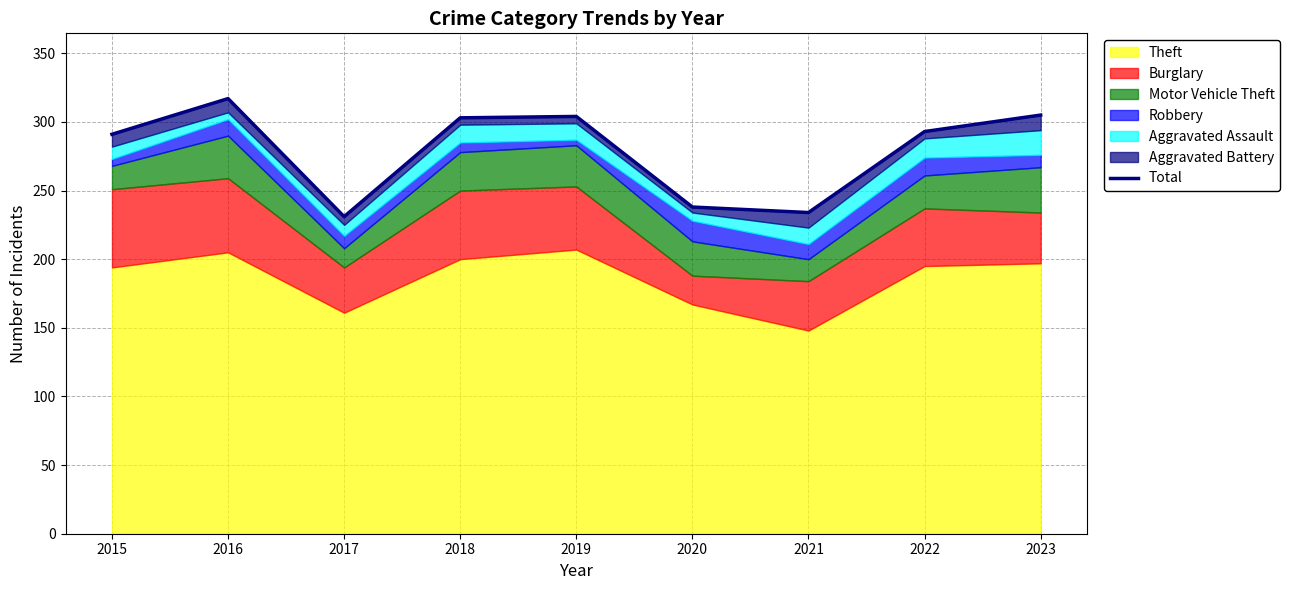

How many points are lower than both their immediate neighbors (excluding endpoints)?

2